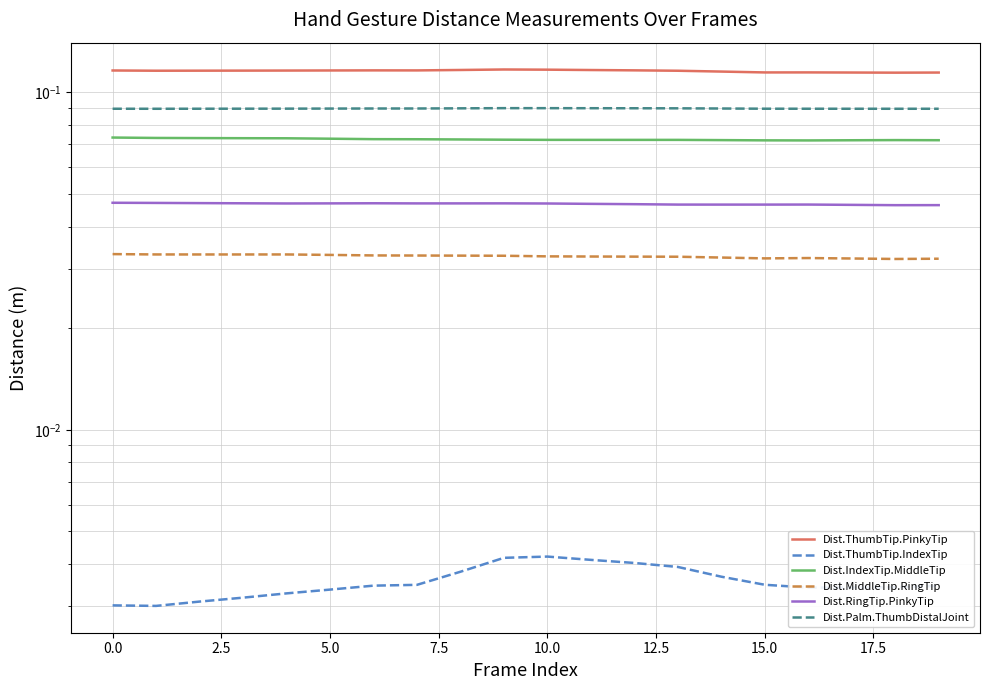

What are all the series names shown in the legend?

Dist.ThumbTip.PinkyTip, Dist.ThumbTip.IndexTip, Dist.IndexTip.MiddleTip, Dist.MiddleTip.RingTip, Dist.RingTip.PinkyTip, Dist.Palm.ThumbDistalJoint